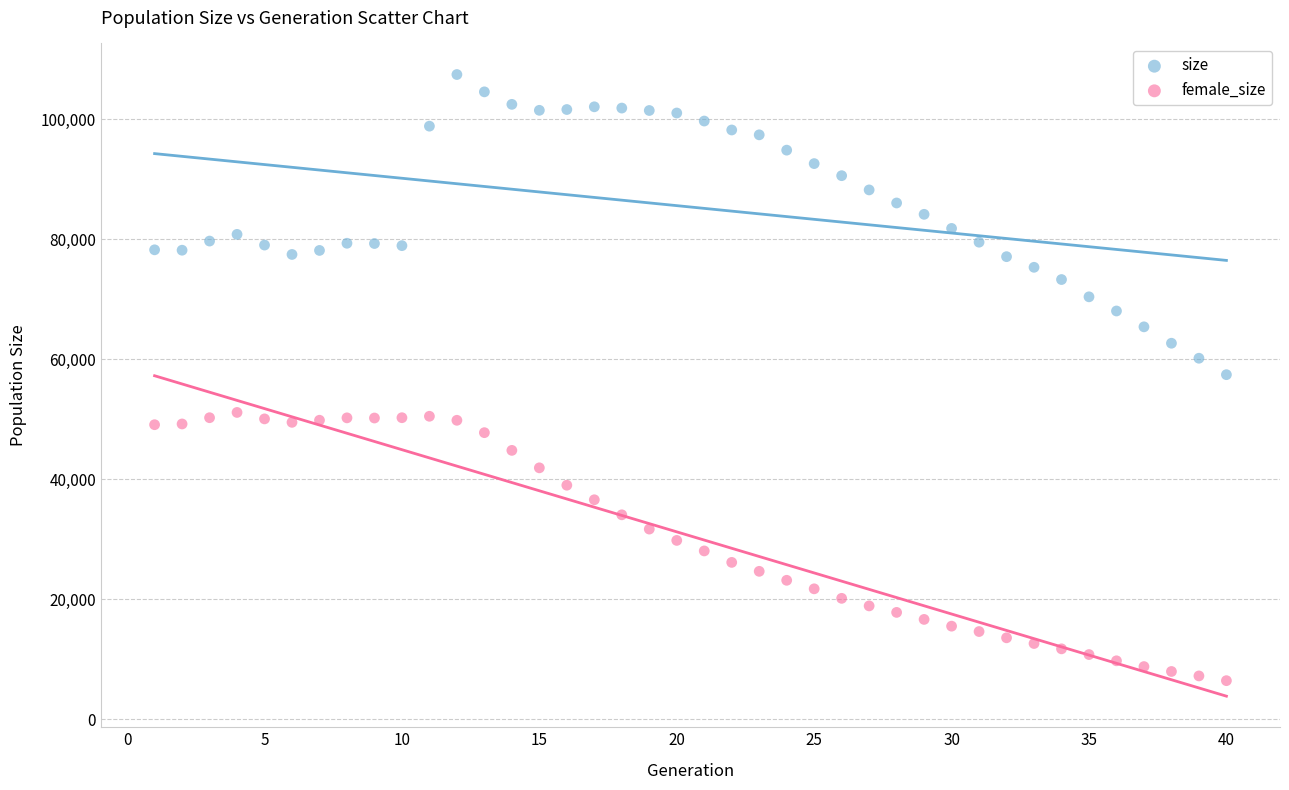

Which series has the largest Y range (max minus min)?

size